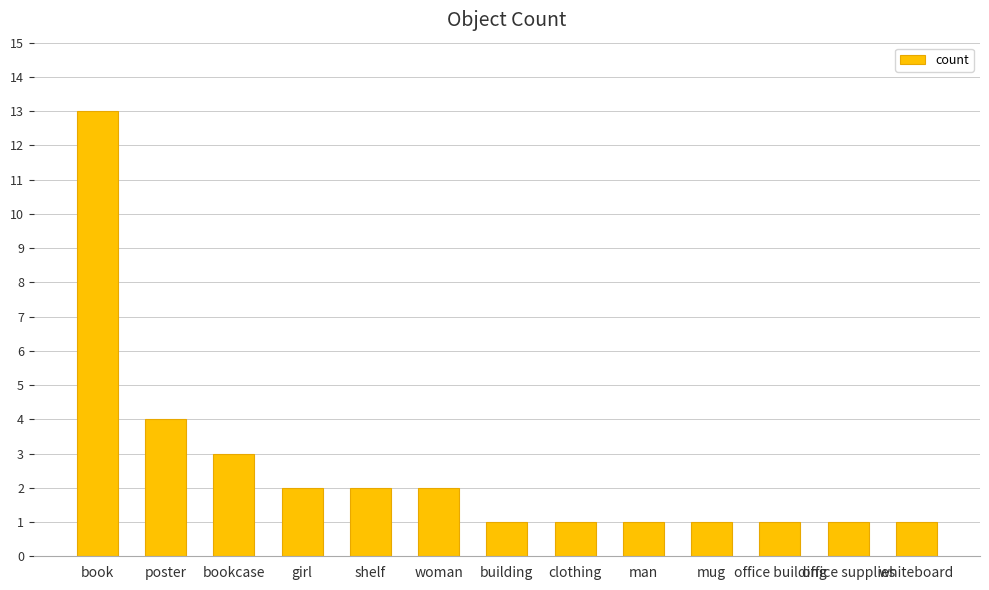

What is the smallest value displayed?

1